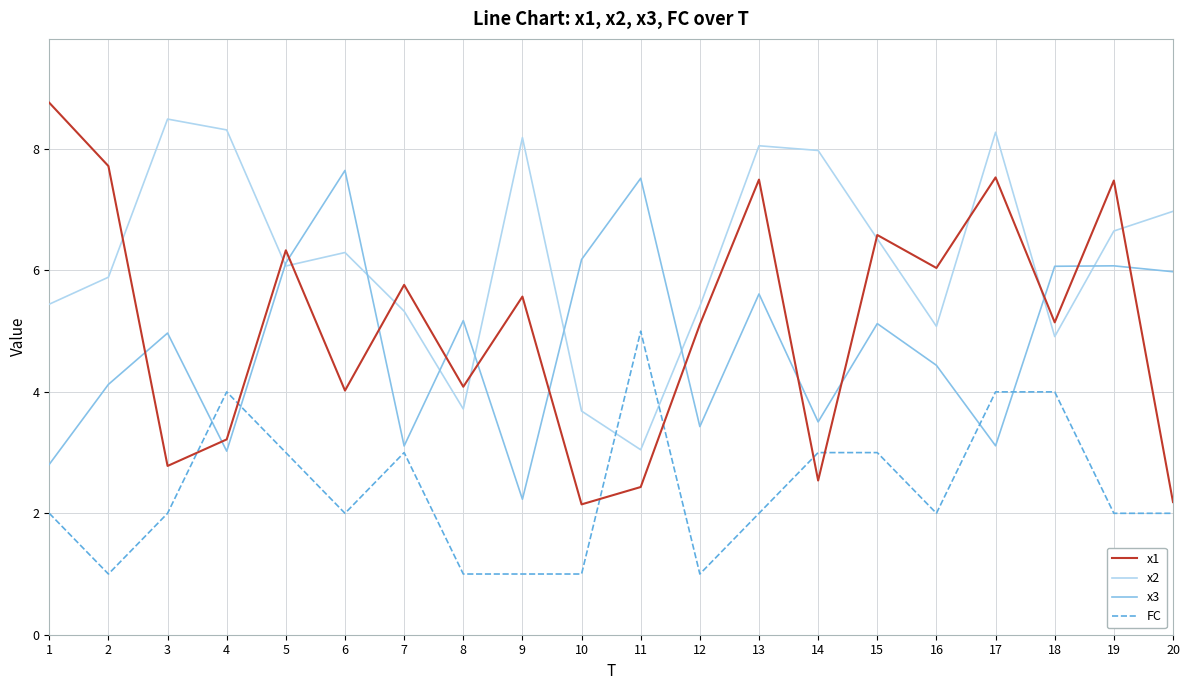

Does the chart have visible grid lines?

Yes